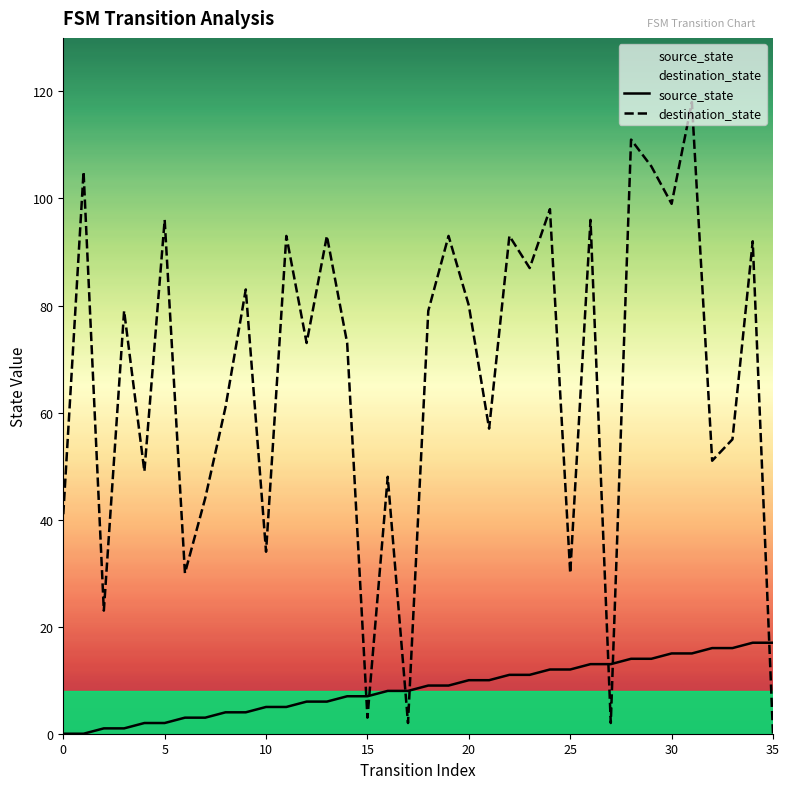

Reading right to left, what are all the values shown in this chart?

source_state: 17	17	16	16	15	15	14	14	13	13	12	12	11	11	10	10	9	9	8	8	7	7	6	6	5	5	4	4	3	3	2	2	1	1	0	0
destination_state: 0	92	55	51	118	99	106	111	2	96	30	98	87	93	57	80	93	79	2	48	3	73	93	73	93	34	83	61	44	30	96	49	79	23	105	41